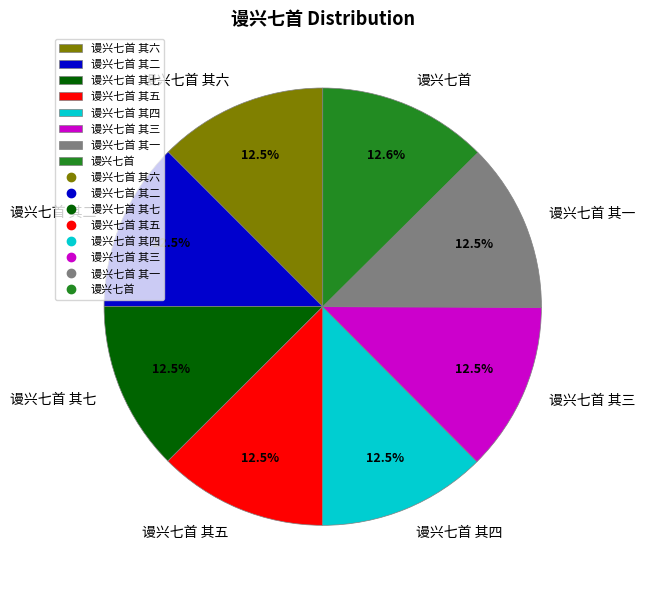

How many slices are in this pie chart?

8